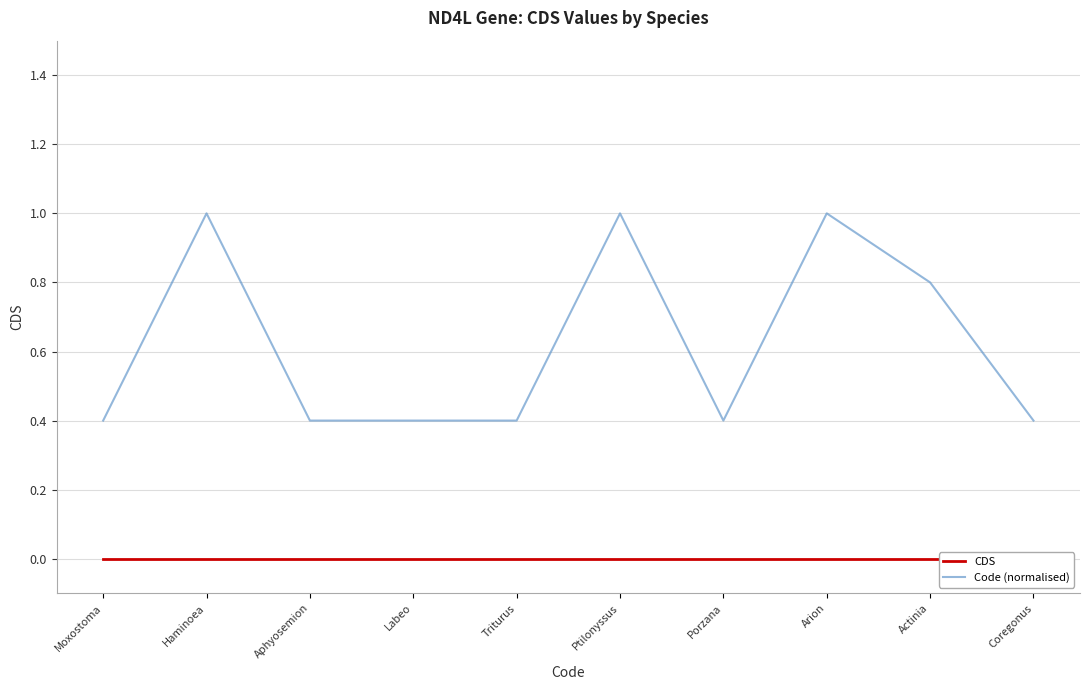

True or false: Code (normalised) and CDS intersect in this chart.

False